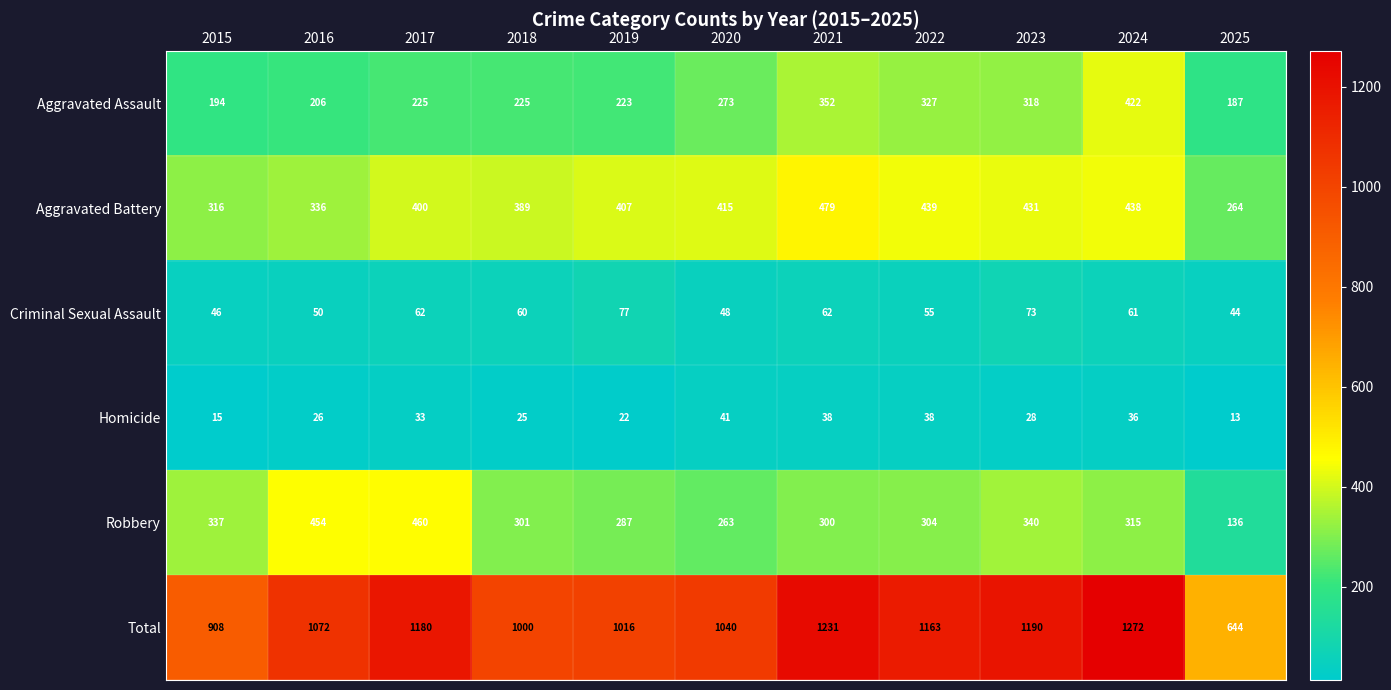

The Robbery series shows 315 at 2024. True or false?

True